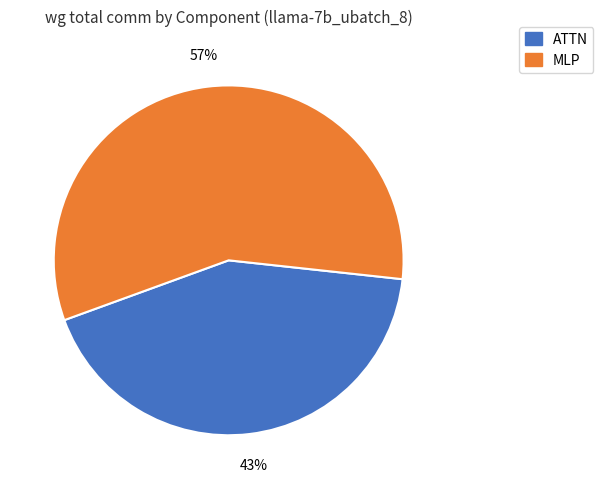

To the nearest percent, what is the average slice percentage?

50%